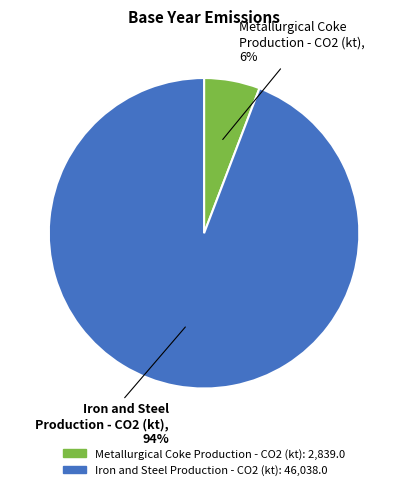

To the nearest percent, what is the difference between the largest and smallest slice percentages?

88%